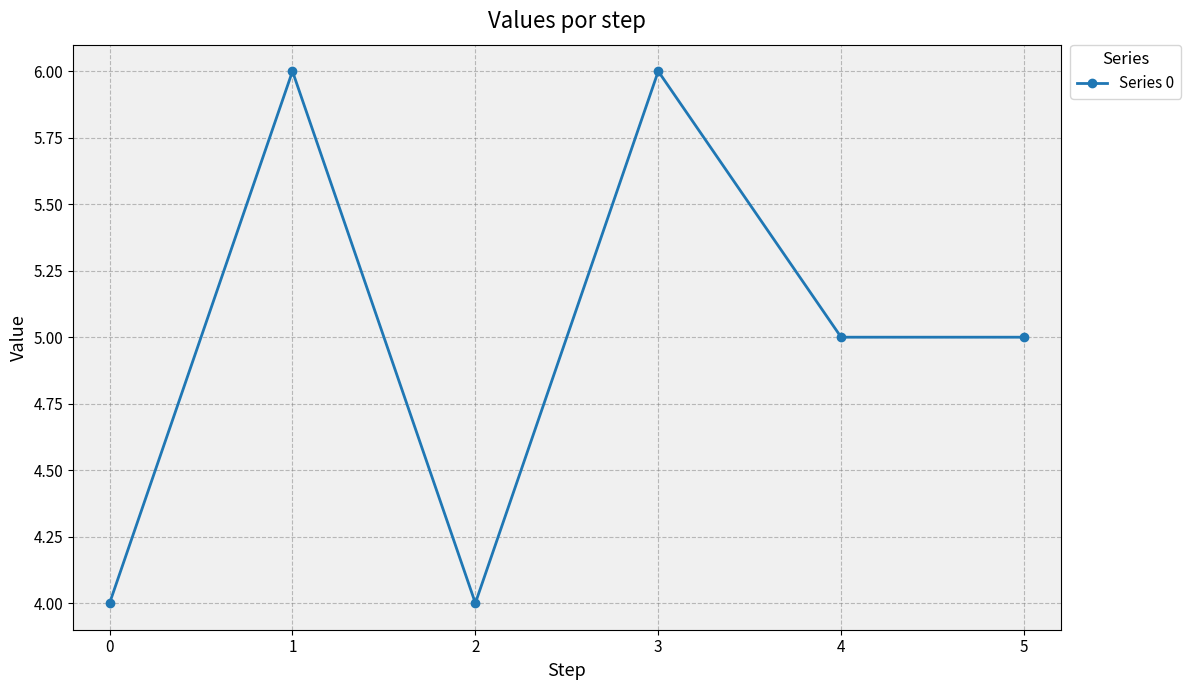

Reading right to left, extract all data points from this chart.

5	5	6	4	6	4